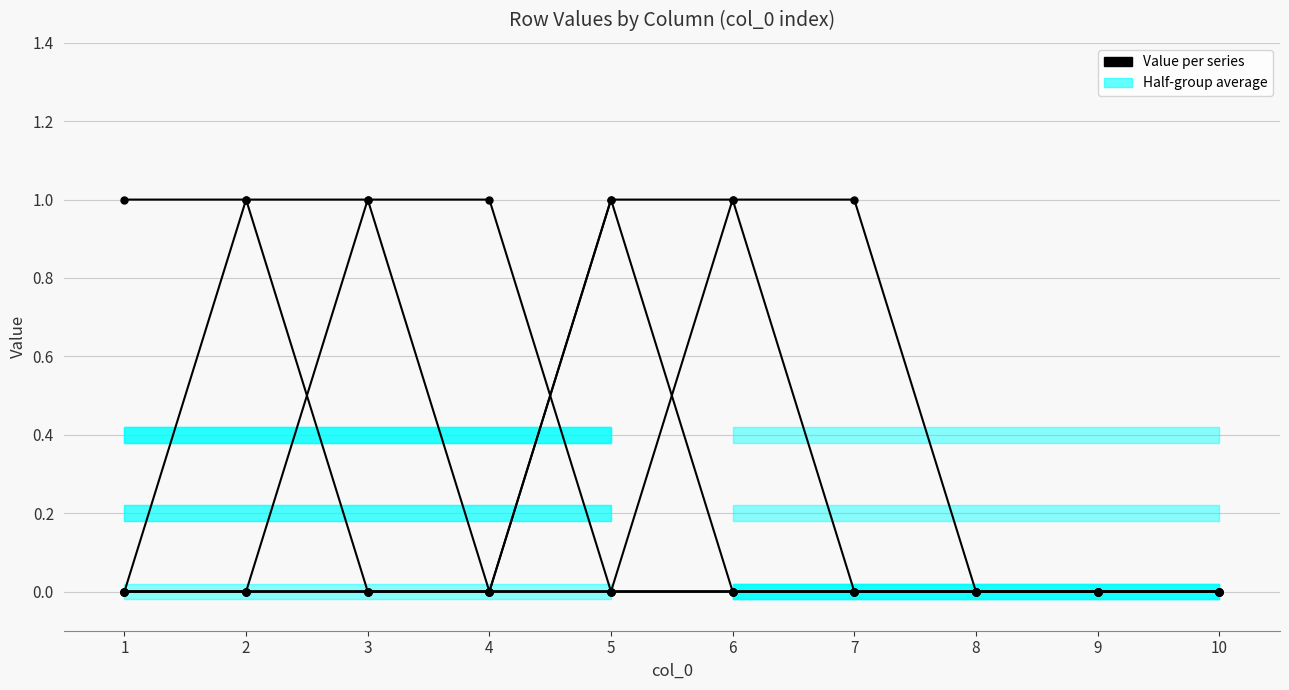

At which label is 8 closest to 0?

1